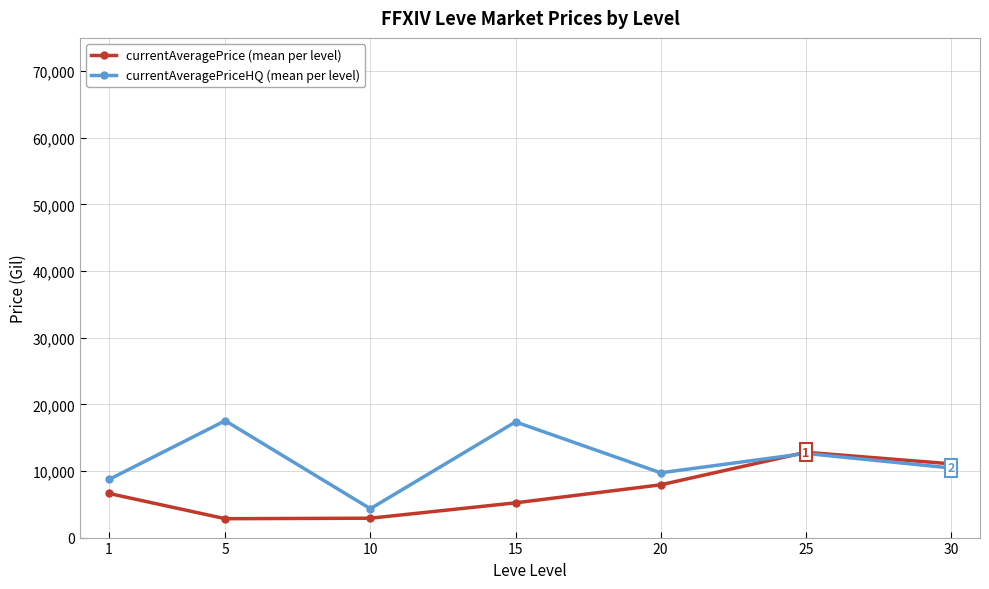

What is the total value across all series at 15?

22577.9